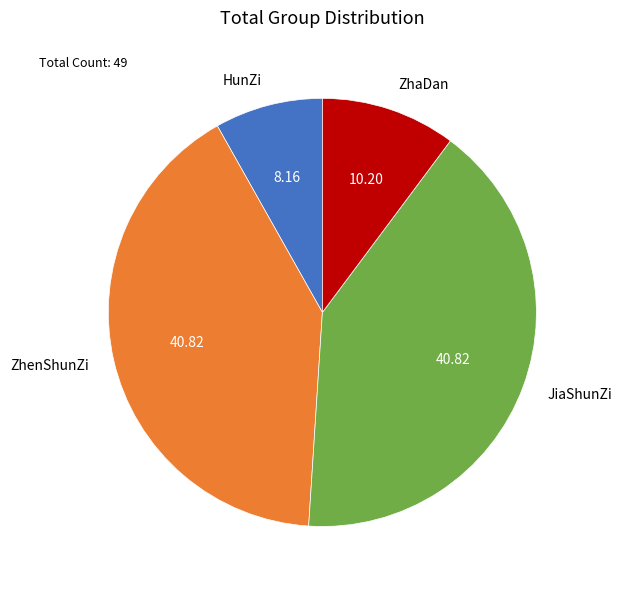

Which slice is the smallest?

HunZi